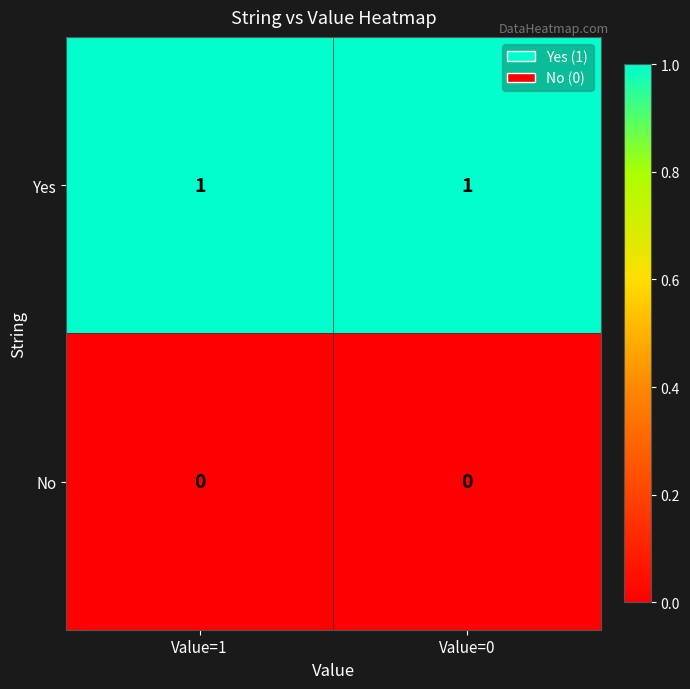

True or false: No has a value of 0 at Value=0.

True